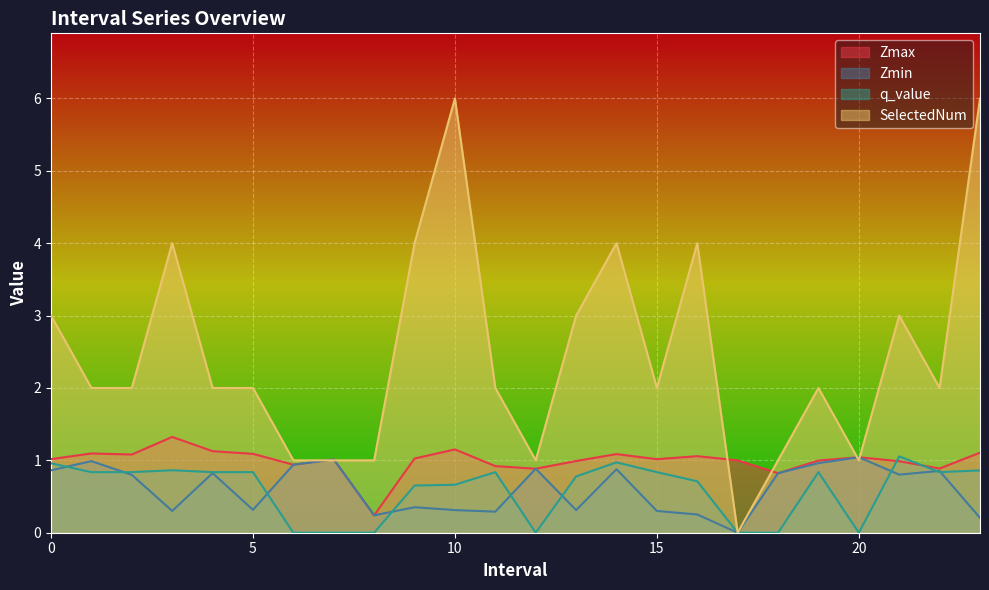

Which series has the largest total across all categories?

SelectedNum